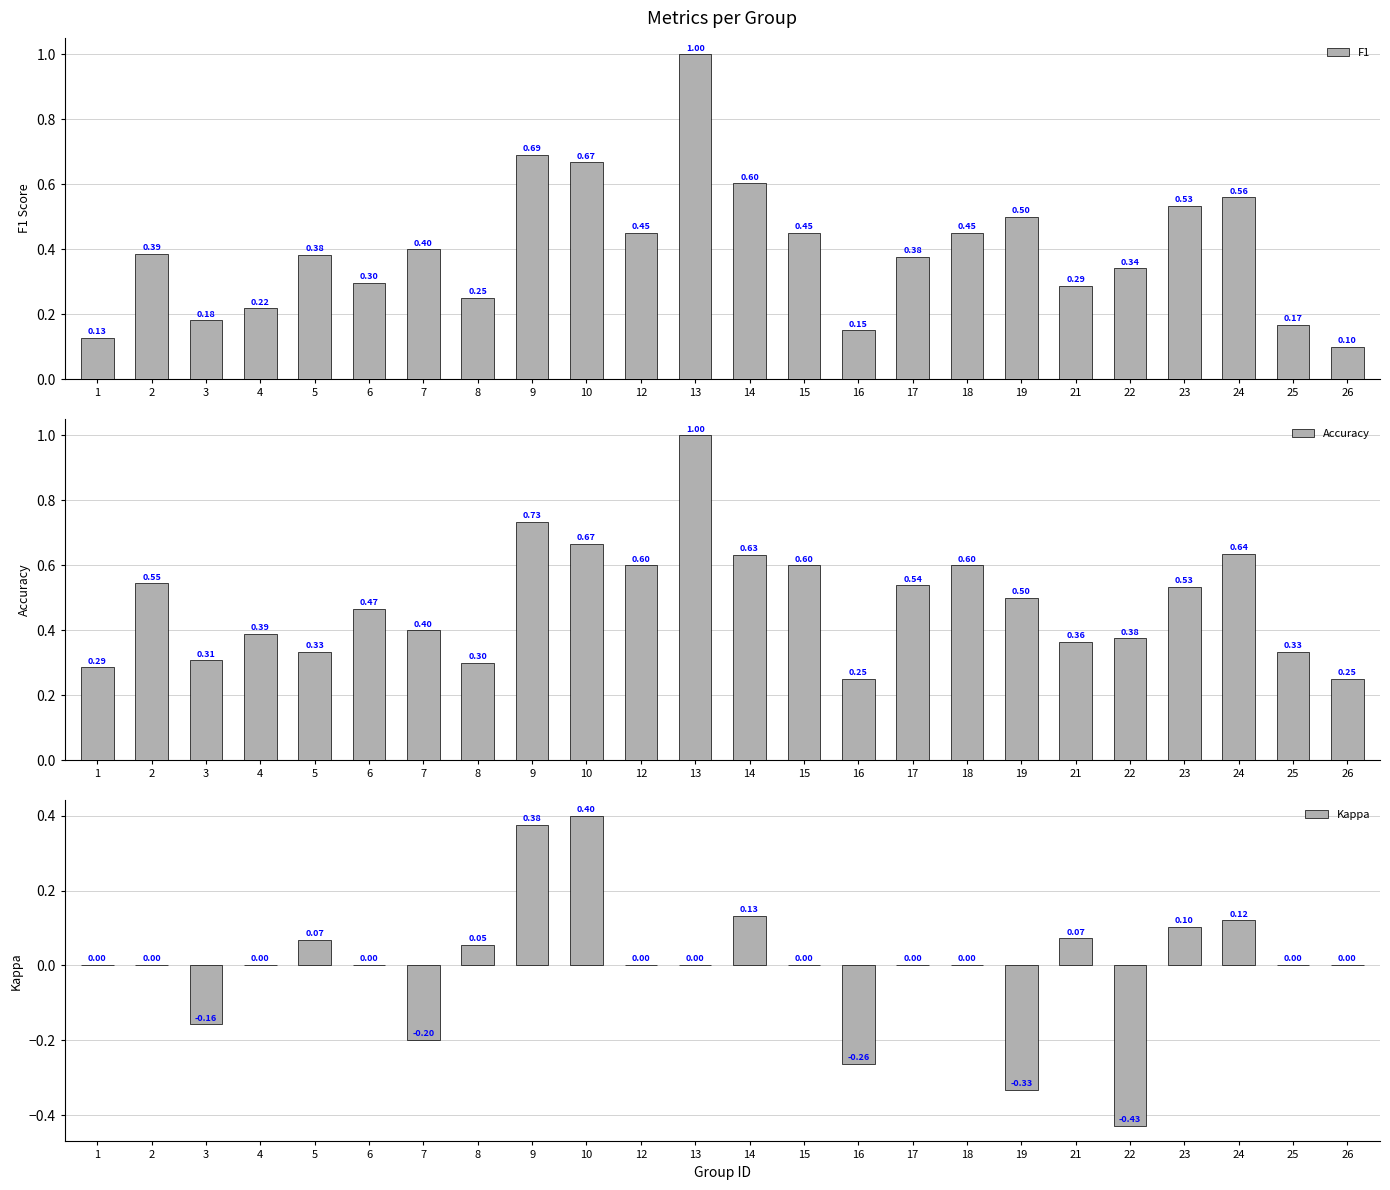

Does the chart contain stacked bars?

No